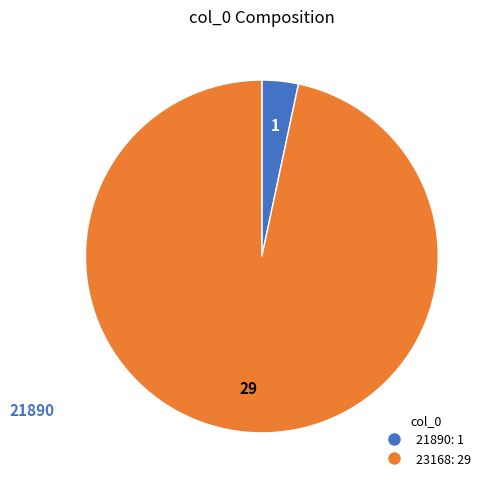

Does 23168 represent more than half of the total?

Yes